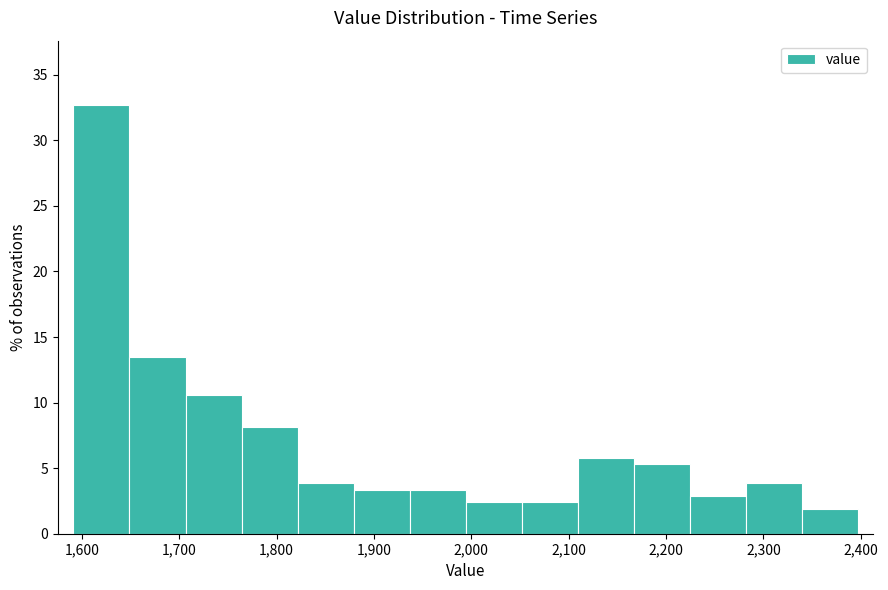

Reading left to right, list every bar in this chart as the range it spans on the x-axis followed by its height. Neither the bar edges nor the heights are printed on the chart, so give them approximately, as read against the axes.

1590 to 1650: 32.5
1650 to 1710: 13.5
1710 to 1760: 10.5
1760 to 1820: 8.0
1820 to 1880: 4.0
1880 to 1940: 3.5
1940 to 1990: 3.5
1990 to 2050: 2.5
2050 to 2110: 2.5
2110 to 2170: 6.0
2170 to 2220: 5.5
2220 to 2280: 3.0
2280 to 2340: 4.0
2340 to 2400: 2.0